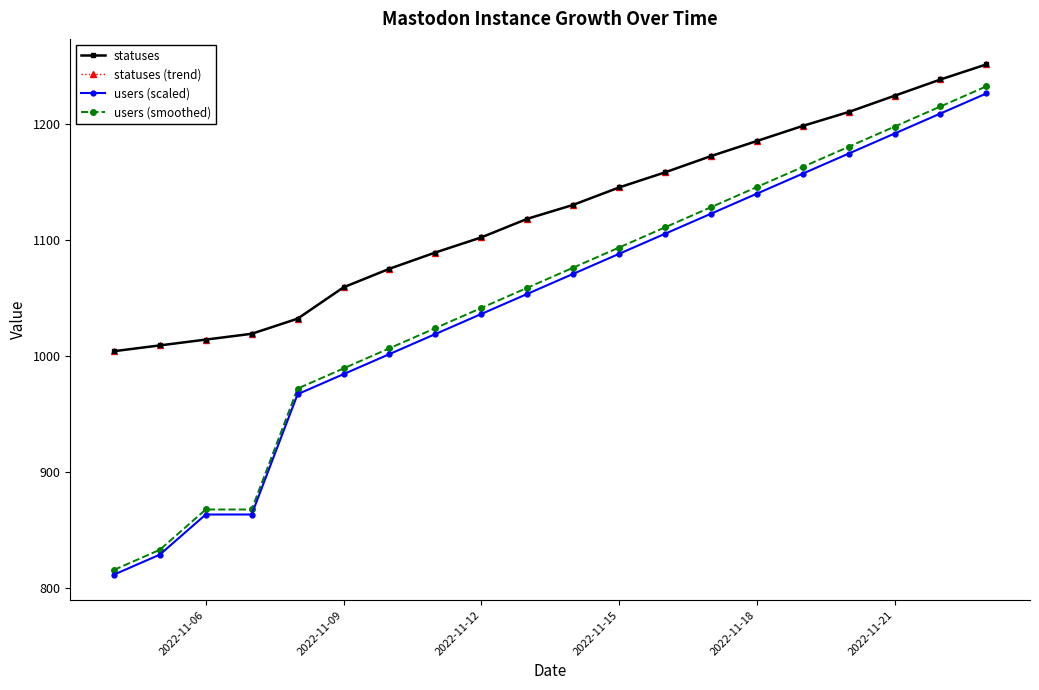

Does the chart display data point markers on the line(s)?

Yes